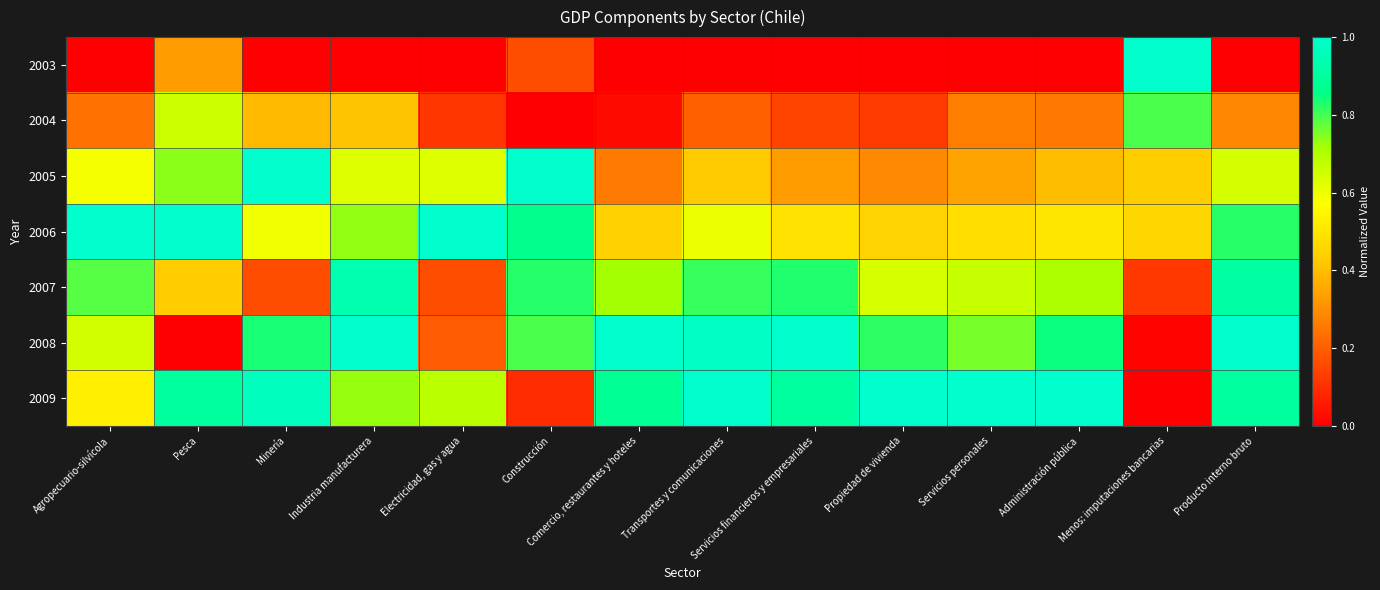

Reading left to right, what are all the values shown in this chart?

2003: Agropecuario-silvícola=0.0	Pesca=0.3	Minería=0.0	Industria manufacturera=0.0	Electricidad, gas y agua=0.0	Construcción=0.2	Comercio, restaurantes y hoteles=0.0	Transportes y comunicaciones=0.0	Servicios financieros y empresariales=0.0	Propiedad de vivienda=0.0	Servicios personales=0.0	Administración pública=0.0	Menos: imputaciones bancarias=1.0	Producto interno bruto=0.0
2004: Agropecuario-silvícola=0.2	Pesca=0.7	Minería=0.4	Industria manufacturera=0.4	Electricidad, gas y agua=0.1	Construcción=0.0	Comercio, restaurantes y hoteles=0.0	Transportes y comunicaciones=0.2	Servicios financieros y empresariales=0.1	Propiedad de vivienda=0.1	Servicios personales=0.3	Administración pública=0.3	Menos: imputaciones bancarias=0.8	Producto interno bruto=0.3
2005: Agropecuario-silvícola=0.6	Pesca=0.7	Minería=1.0	Industria manufacturera=0.6	Electricidad, gas y agua=0.6	Construcción=1.0	Comercio, restaurantes y hoteles=0.3	Transportes y comunicaciones=0.4	Servicios financieros y empresariales=0.3	Propiedad de vivienda=0.3	Servicios personales=0.3	Administración pública=0.4	Menos: imputaciones bancarias=0.4	Producto interno bruto=0.6
2006: Agropecuario-silvícola=1.0	Pesca=1.0	Minería=0.6	Industria manufacturera=0.7	Electricidad, gas y agua=1.0	Construcción=0.9	Comercio, restaurantes y hoteles=0.4	Transportes y comunicaciones=0.6	Servicios financieros y empresariales=0.5	Propiedad de vivienda=0.4	Servicios personales=0.5	Administración pública=0.5	Menos: imputaciones bancarias=0.5	Producto interno bruto=0.8
2007: Agropecuario-silvícola=0.8	Pesca=0.4	Minería=0.2	Industria manufacturera=0.9	Electricidad, gas y agua=0.2	Construcción=0.8	Comercio, restaurantes y hoteles=0.7	Transportes y comunicaciones=0.8	Servicios financieros y empresariales=0.8	Propiedad de vivienda=0.6	Servicios personales=0.7	Administración pública=0.7	Menos: imputaciones bancarias=0.1	Producto interno bruto=0.9
2008: Agropecuario-silvícola=0.6	Pesca=0.0	Minería=0.8	Industria manufacturera=1.0	Electricidad, gas y agua=0.2	Construcción=0.8	Comercio, restaurantes y hoteles=1.0	Transportes y comunicaciones=1.0	Servicios financieros y empresariales=1.0	Propiedad de vivienda=0.8	Servicios personales=0.8	Administración pública=0.8	Menos: imputaciones bancarias=0.0	Producto interno bruto=1.0
2009: Agropecuario-silvícola=0.5	Pesca=0.9	Minería=1.0	Industria manufacturera=0.7	Electricidad, gas y agua=0.7	Construcción=0.1	Comercio, restaurantes y hoteles=0.9	Transportes y comunicaciones=1.0	Servicios financieros y empresariales=0.9	Propiedad de vivienda=1.0	Servicios personales=1.0	Administración pública=1.0	Menos: imputaciones bancarias=0.0	Producto interno bruto=0.9